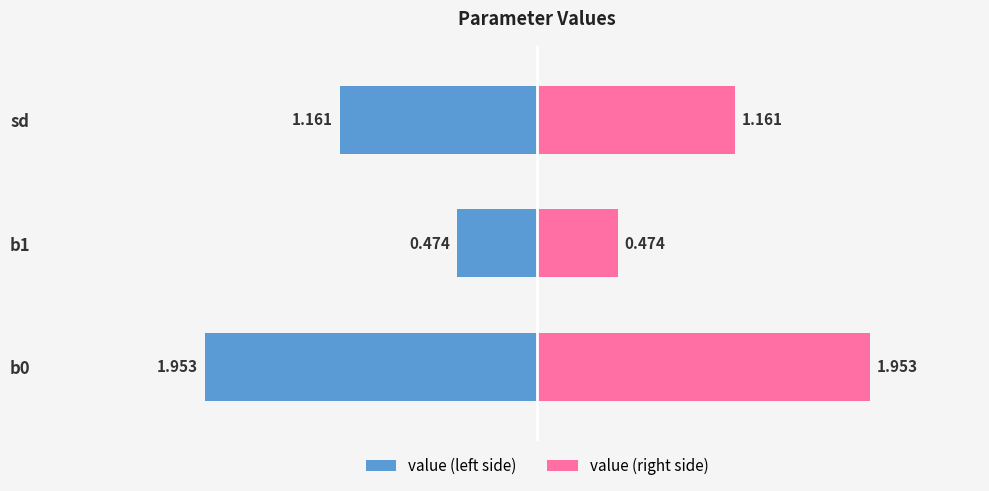

Reading left to right, list all the values displayed in this chart.

b0=2.0	b1=0.5	sd=1.2